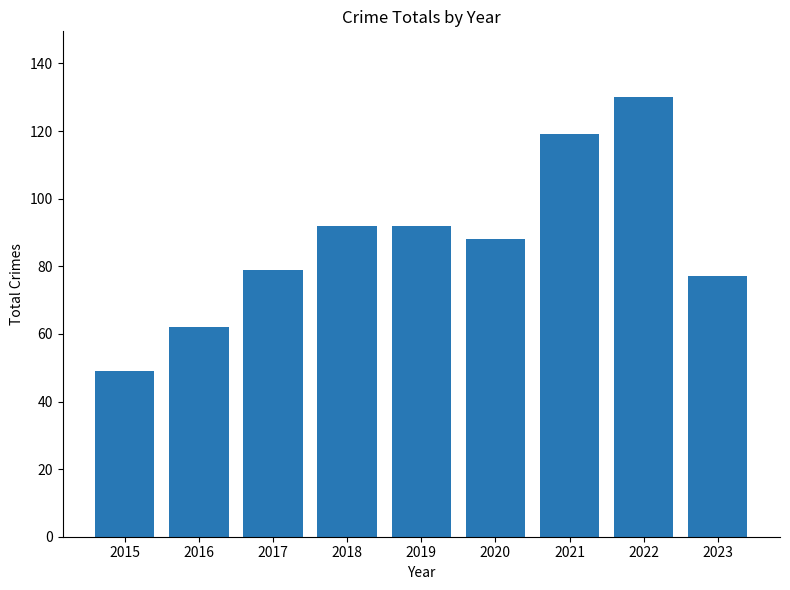

What is the approximate value at 2018, to the nearest 10?

90